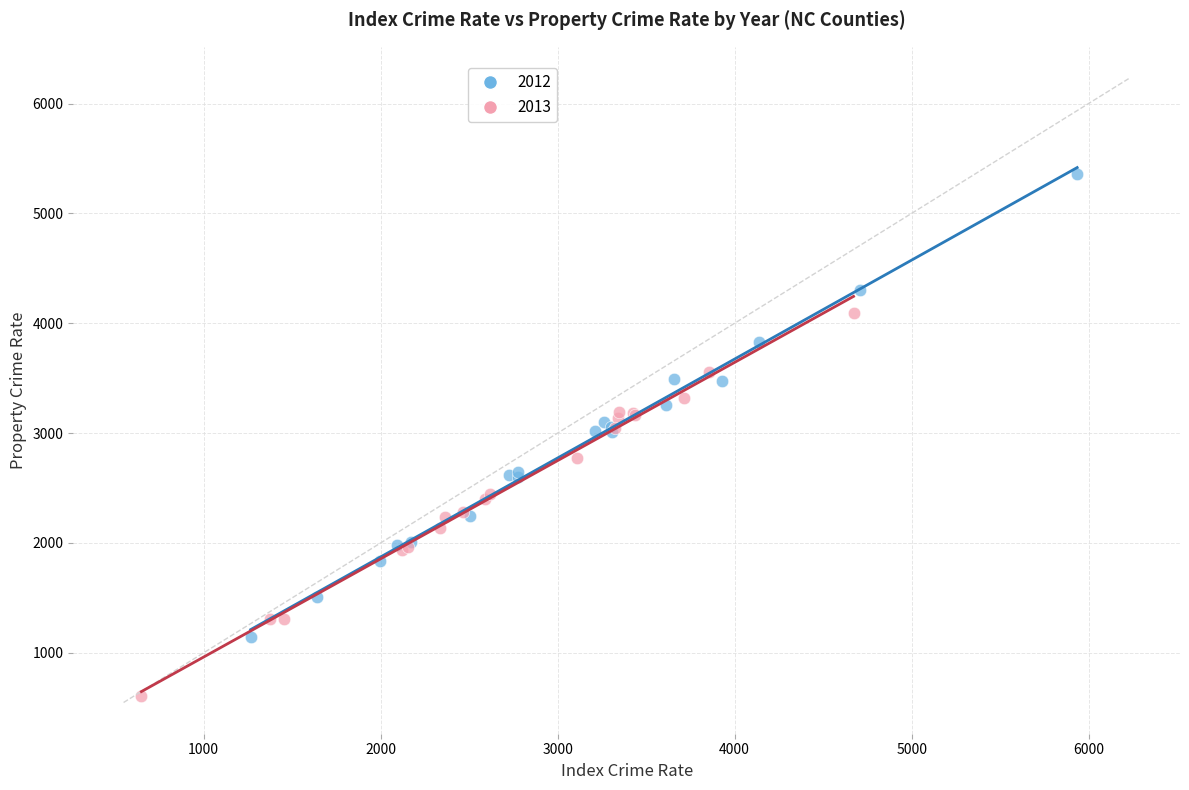

Which series has the widest spread of Y values?

2012